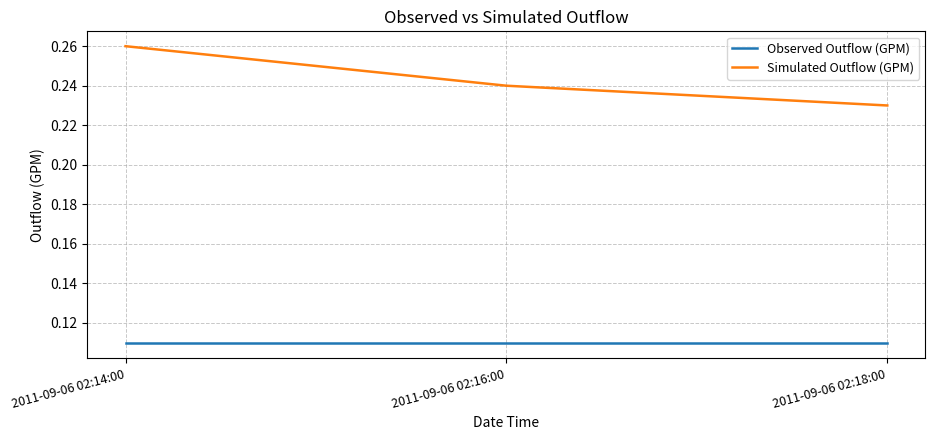

Does the chart have visible grid lines?

Yes